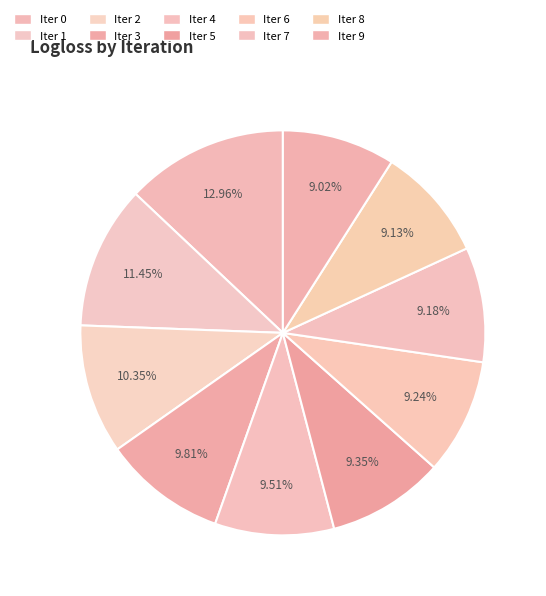

How many slices are in this pie chart?

10